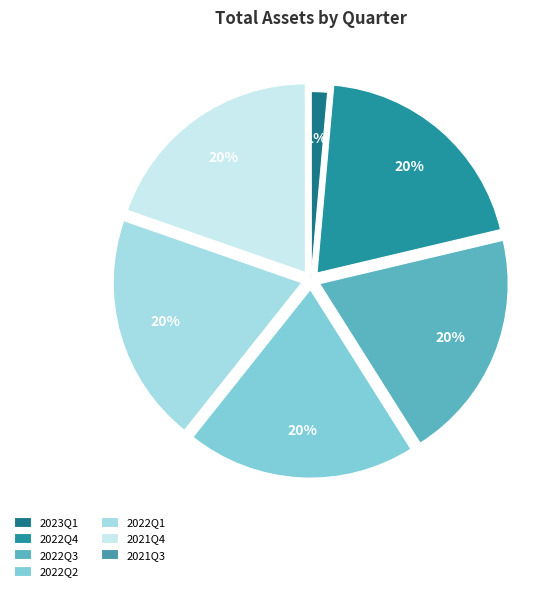

The 2022Q2 slice represents 20% of the pie. True or false?

True